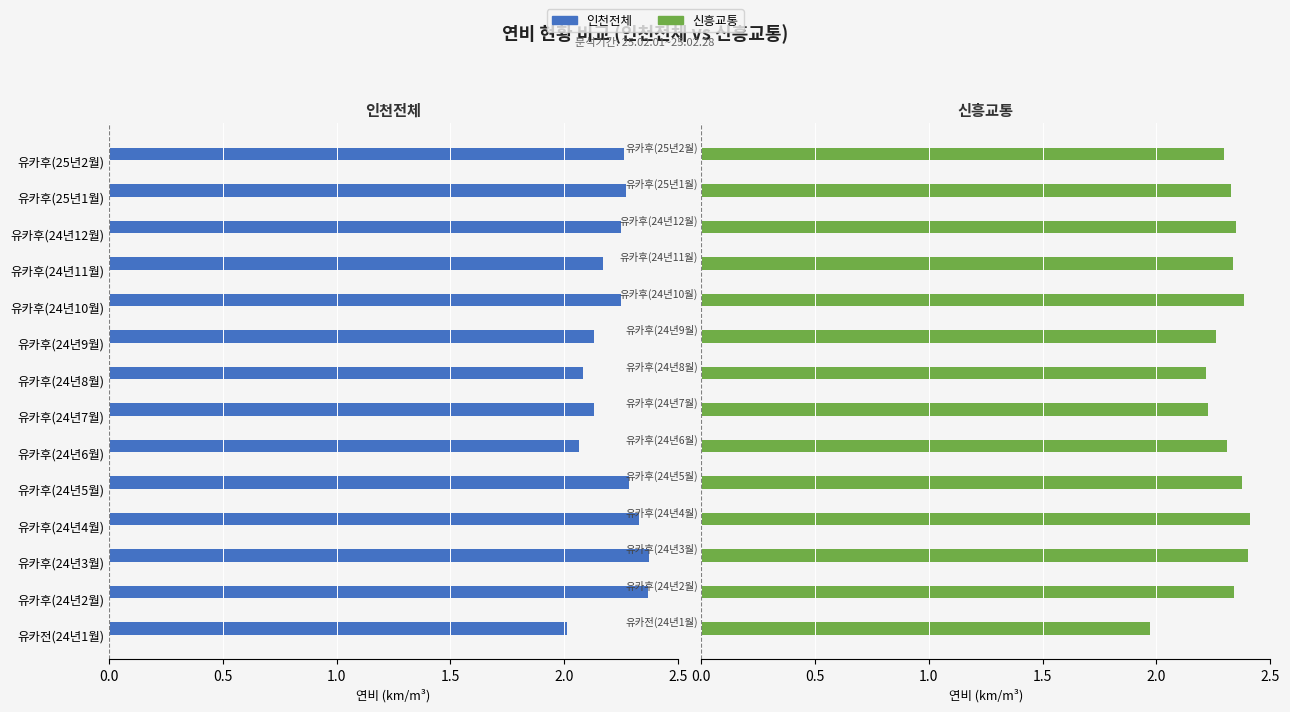

What is the maximum value shown in the chart?

2.4